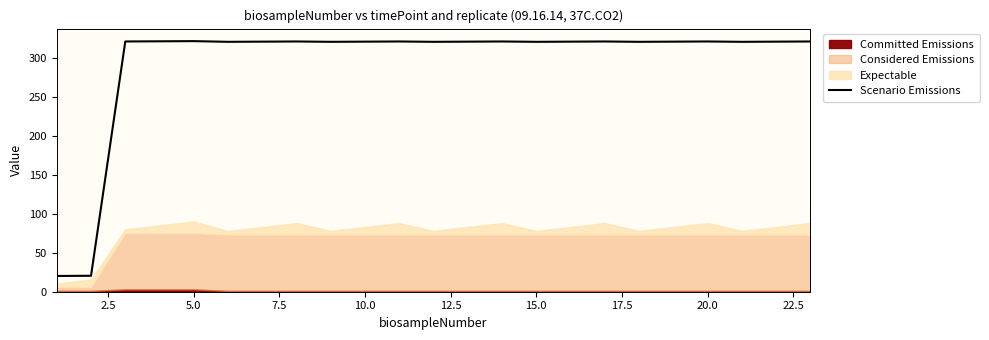

What is the maximum value for Scenario Emissions?

321.3